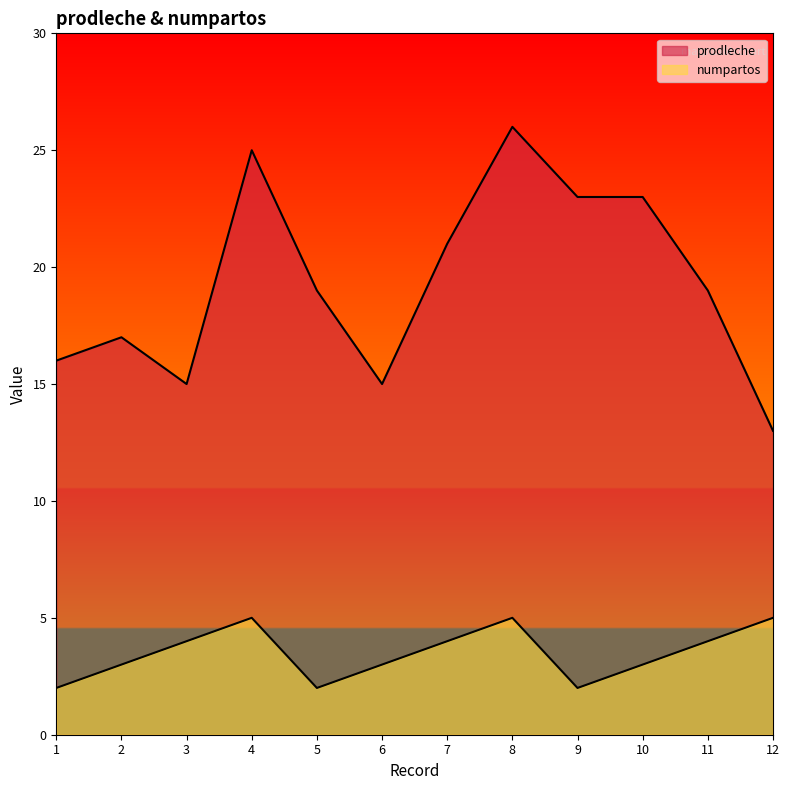

How many values in the prodleche series exceed 19?

5